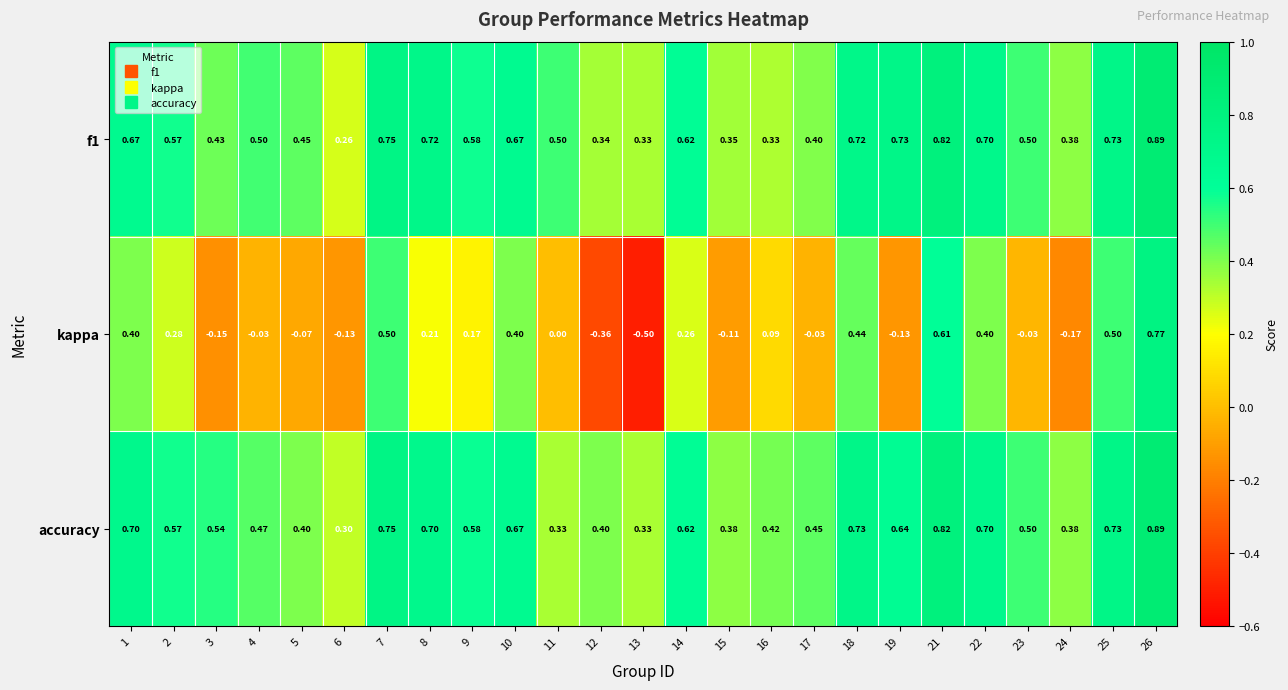

Which series has the largest total across all categories?

accuracy